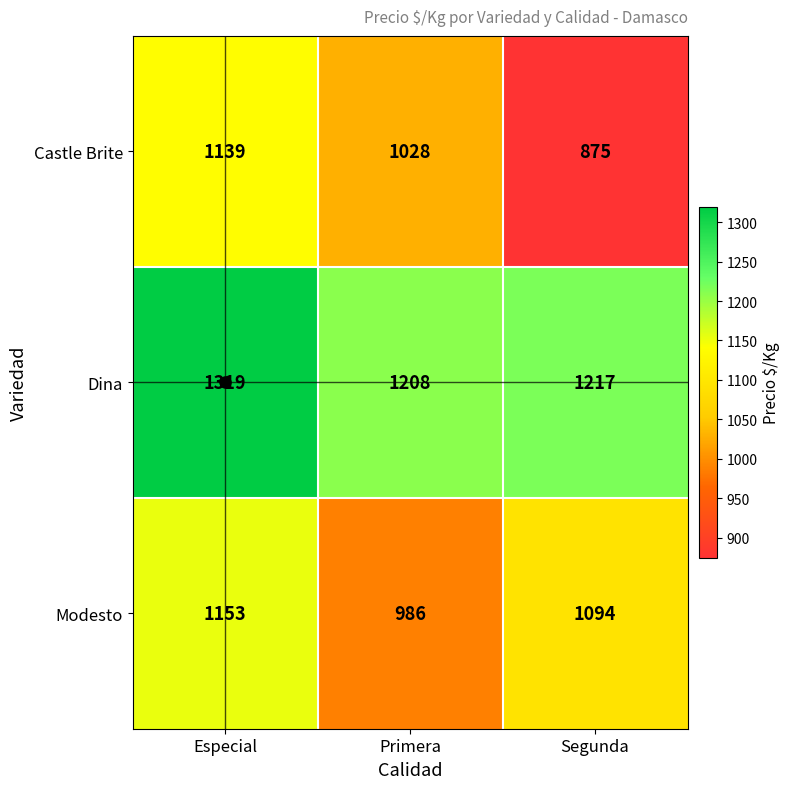

At Primera, list the series in order from smallest to largest.

Modesto, Castle Brite, Dina